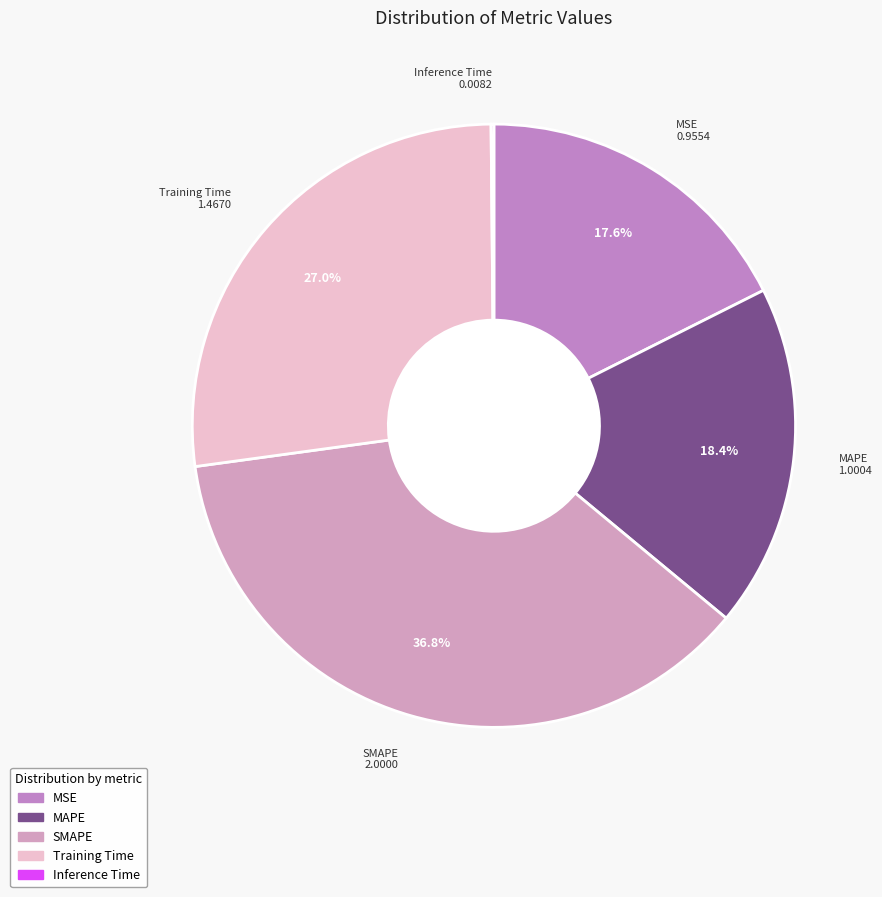

To the nearest percent, what portion does SMAPE represent?

37%